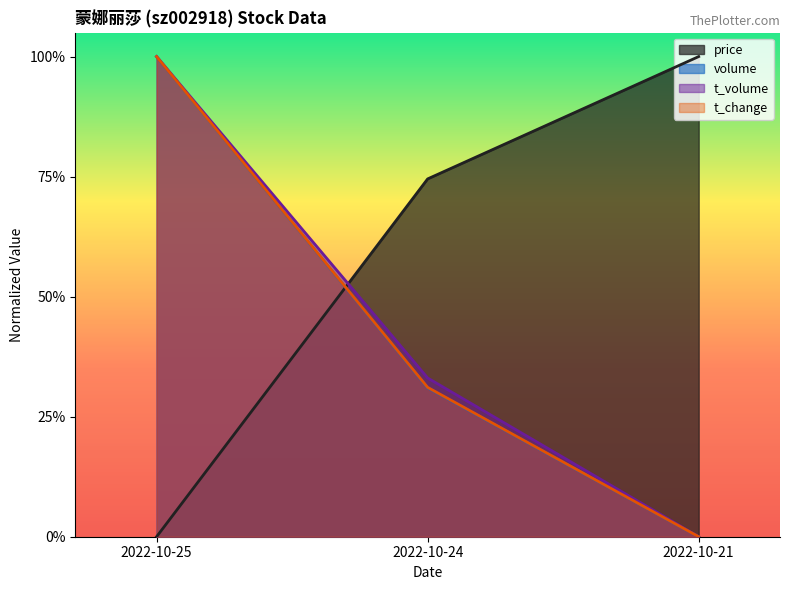

Rank the series at 2022-10-25 from highest to lowest value.

volume, t_volume, t_change, price